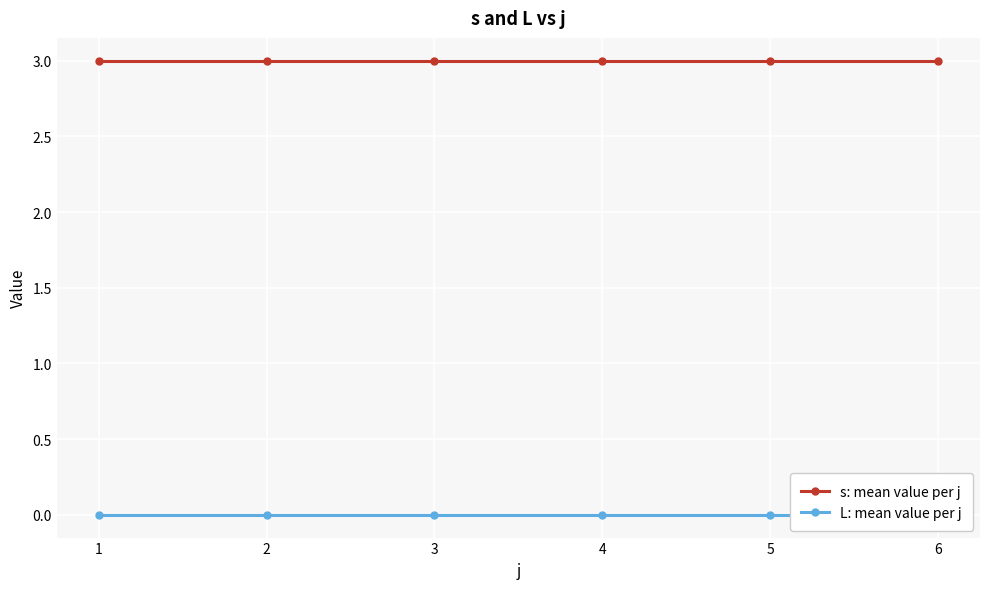

What is the sum of the s: mean value per j values at 6 and 3?

6